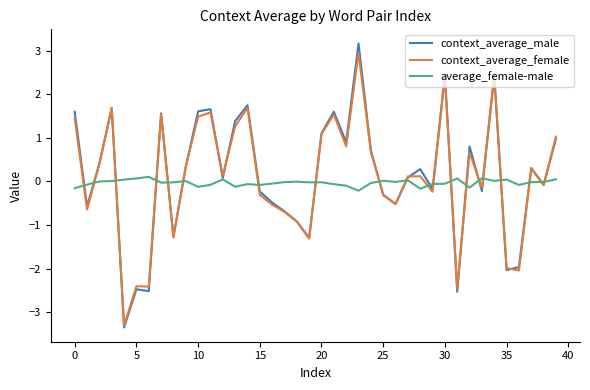

In context_average_male, how many points are higher than both neighbors (excluding endpoints)?

12